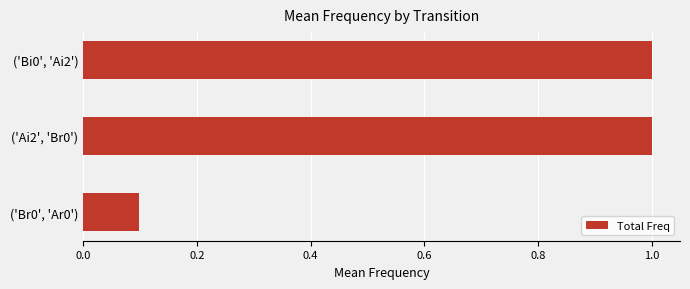

Is it true that the value at ('Ai2', 'Br0') is 1.5?

False